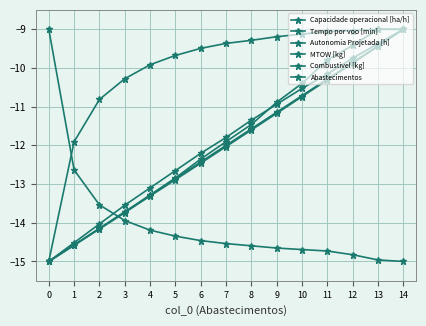

How many values in the MTOW [kg] series exceed -12?

7